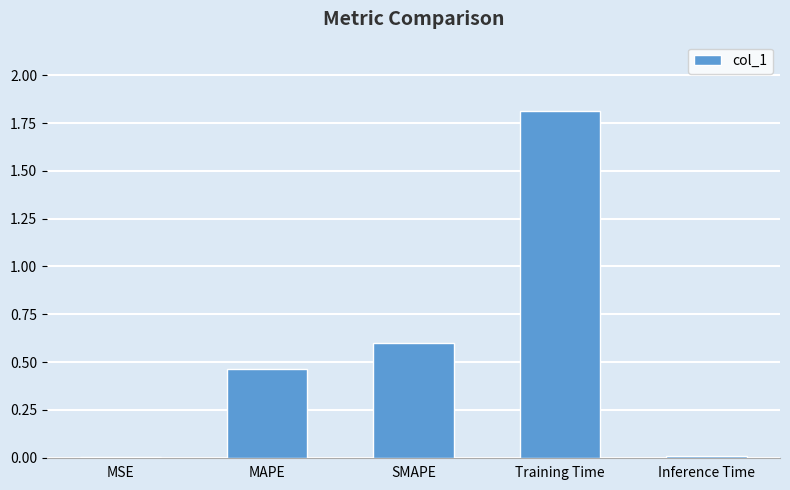

What is the greatest value displayed?

1.8